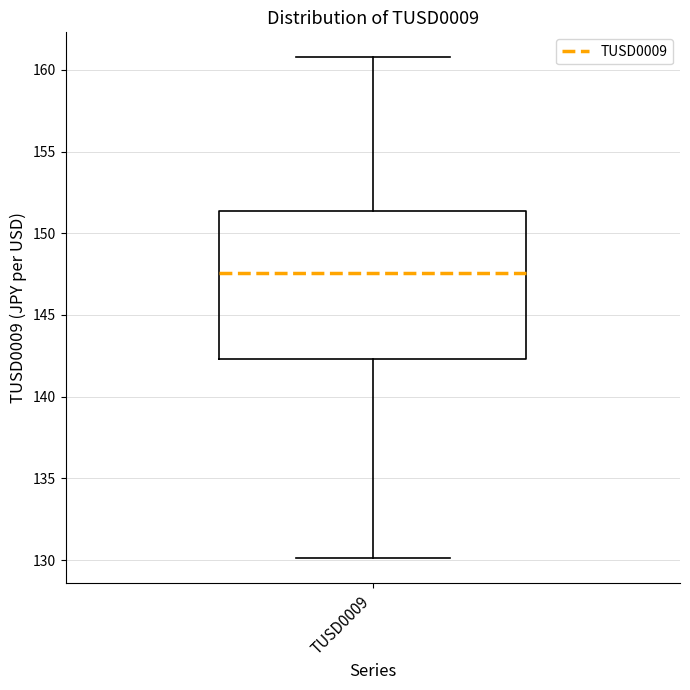

Transcribe this box plot: give where the median line is, the range the box spans, and where the two whiskers end, as read against the y-axis. The values are not printed on the chart, so give them approximately, as read against the axis.

median 147.5, box 142.5 to 151.5, whiskers 130.0 to 161.0